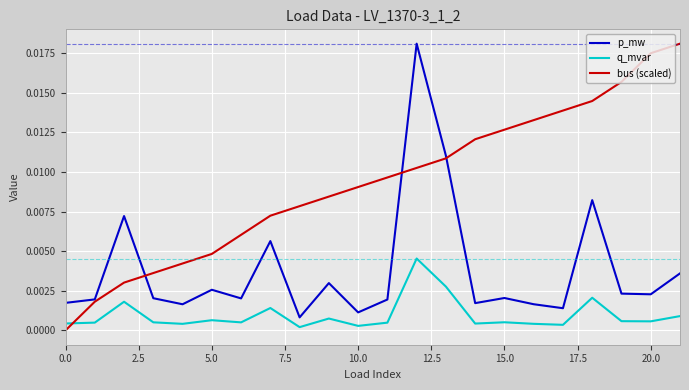

Which series has the largest total across all categories?

bus (scaled)